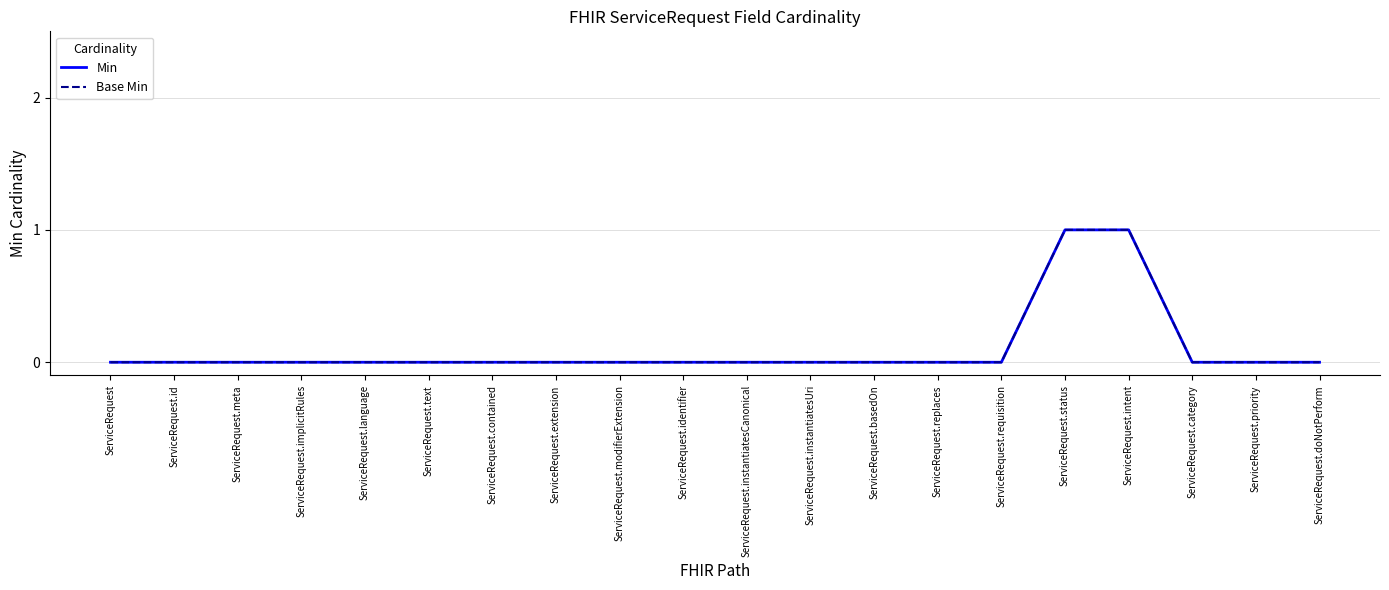

The value of Min at ServiceRequest.instantiatesUri is 0. True or false?

True